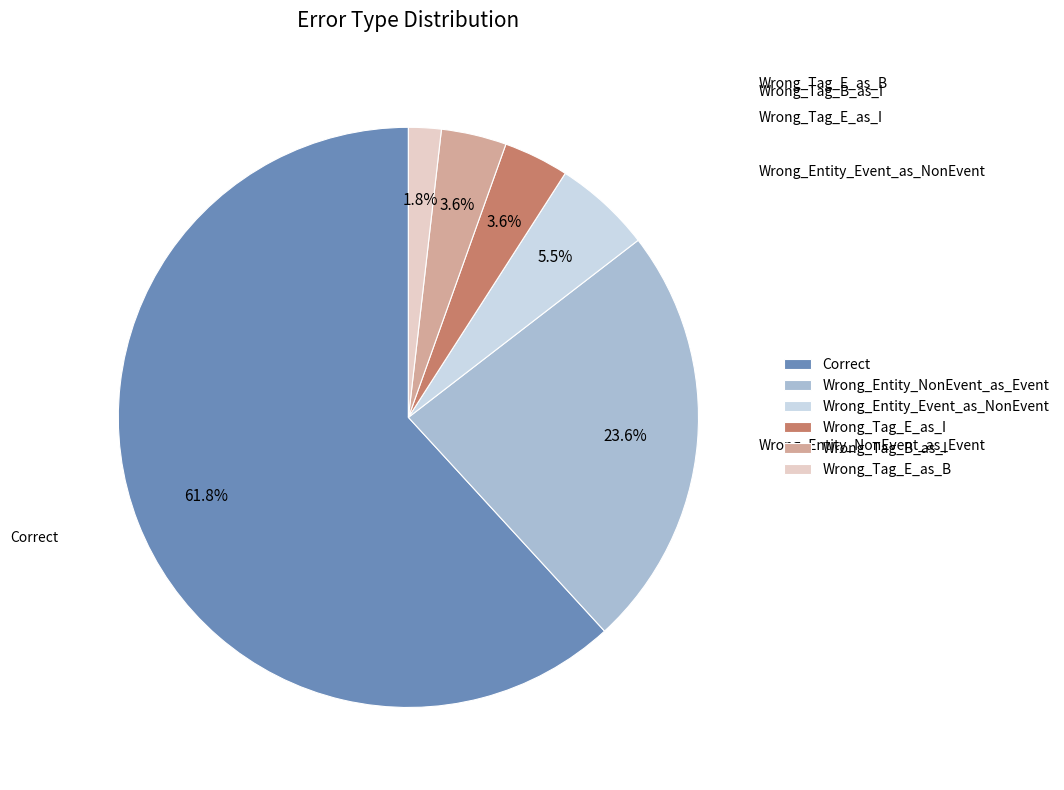

How many slices are in this pie chart?

6